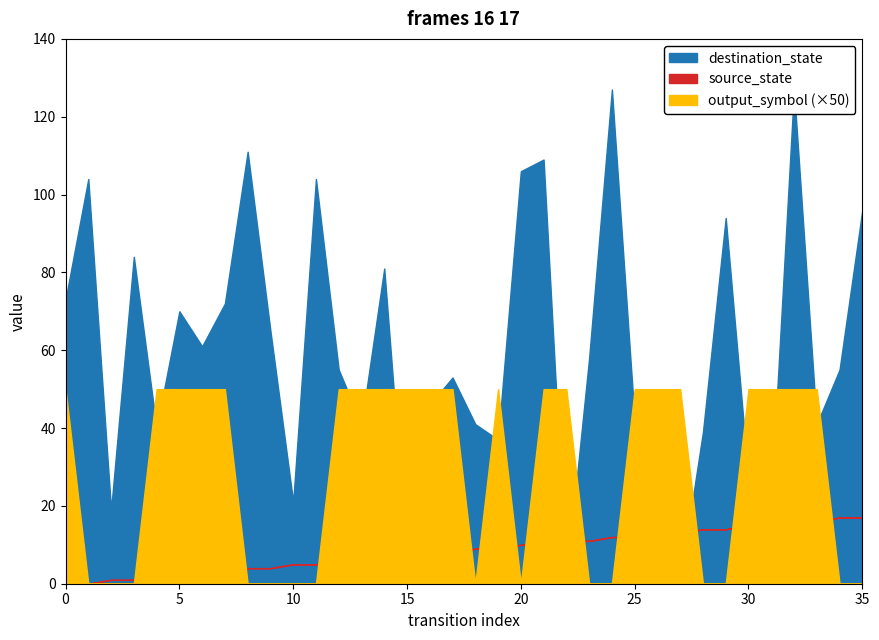

What is the highest value of the source_state series?

17